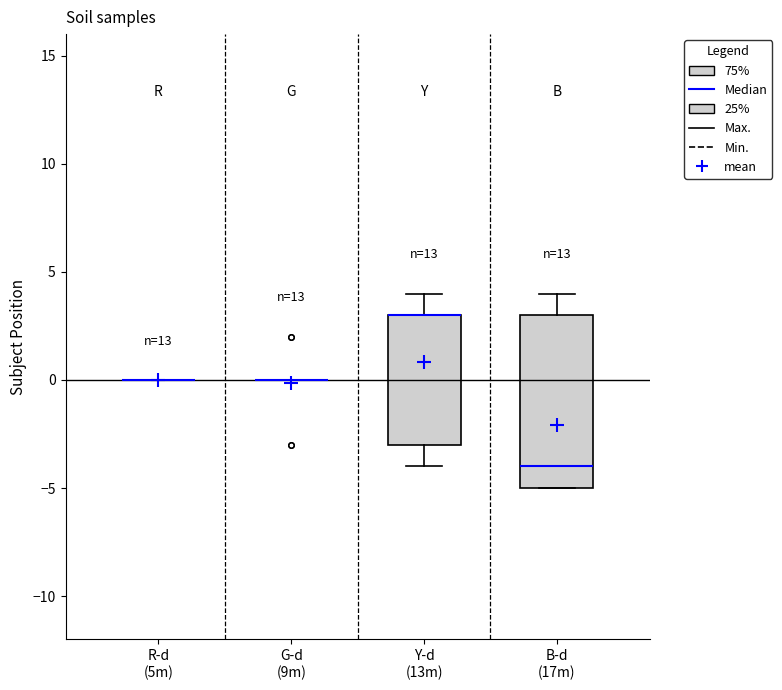

Where is the lower edge of the box for B-d (17m) on the y-axis? The values are not printed on the chart, so give them approximately, as read against the axis.

-5